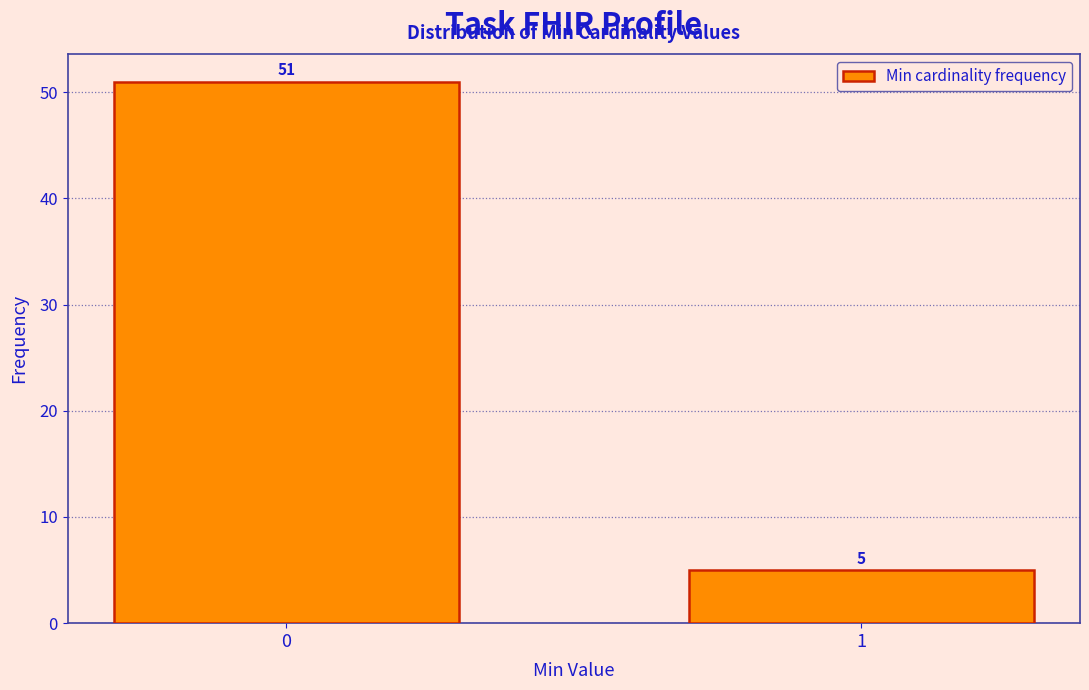

Reading left to right, transcribe all the data shown in this chart.

0=51	1=5